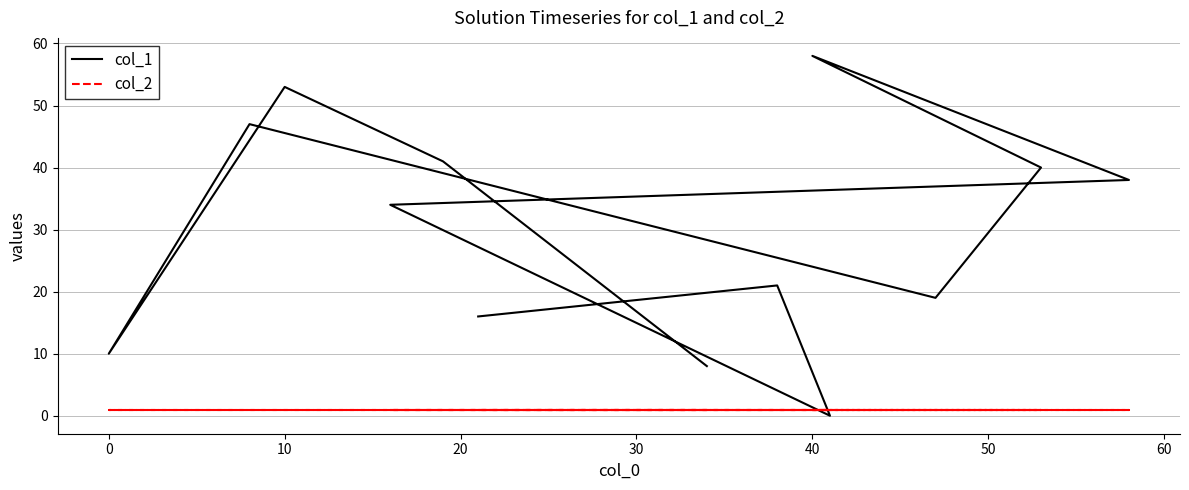

Is this an area chart (filled region under the line)?

No